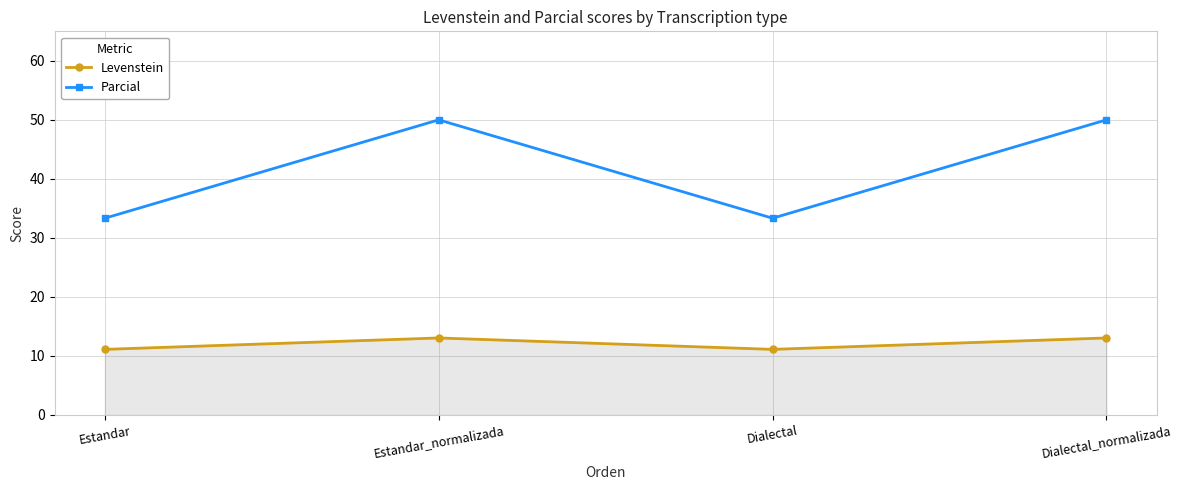

Is this an area chart (filled region under the line)?

No